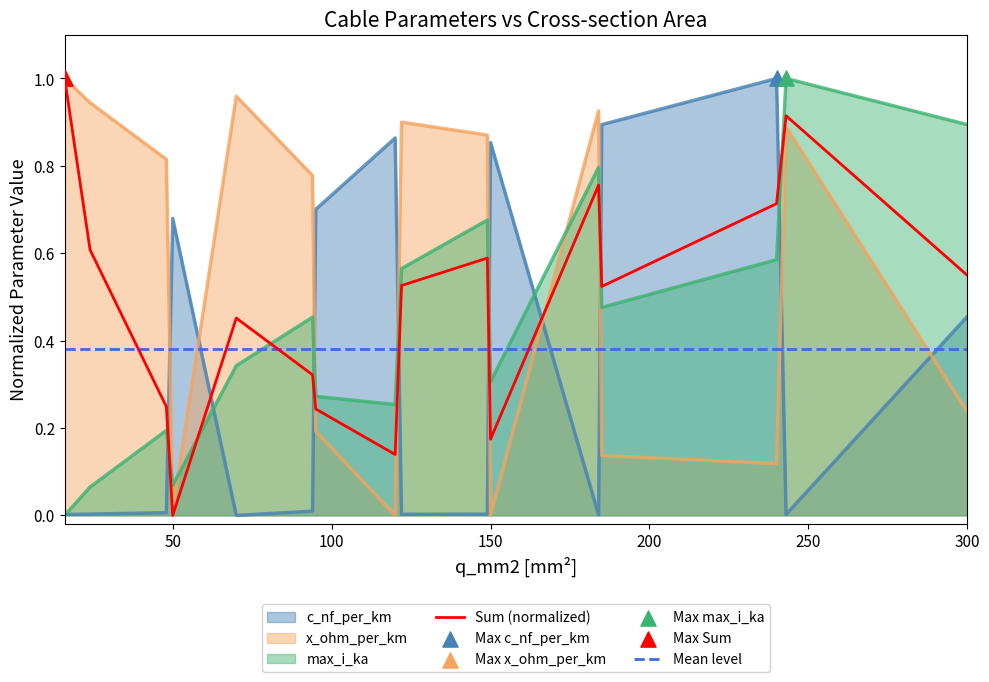

At how many categories does at least one series exceed 0?

16